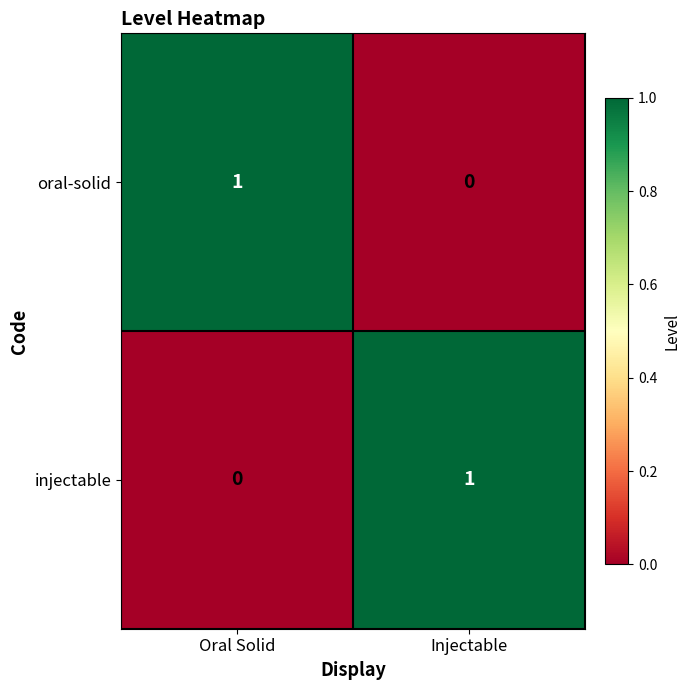

Rank the series at Injectable from lowest to highest value.

oral-solid, injectable